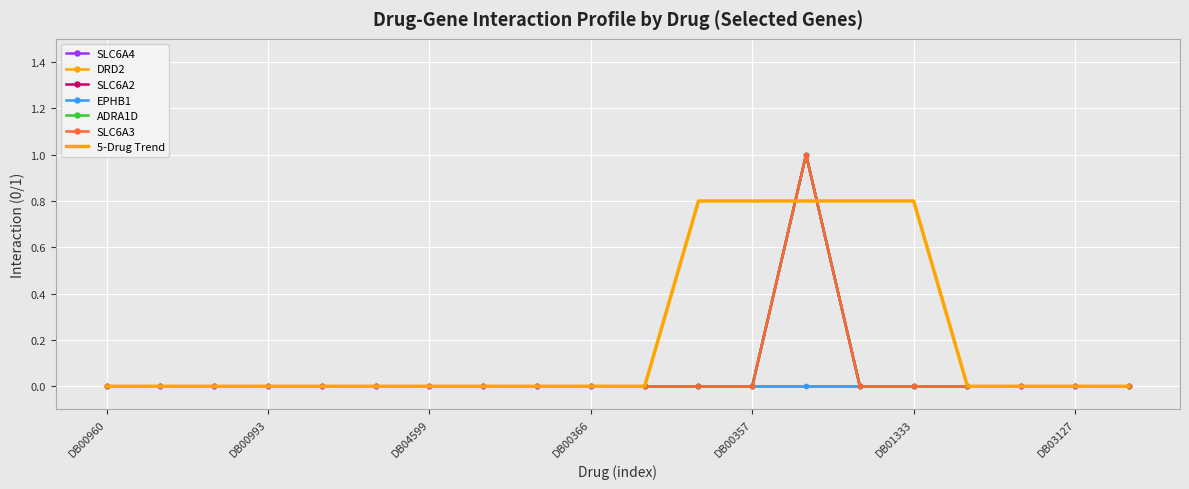

True or false: SLC6A4 and ADRA1D cross at least once.

False